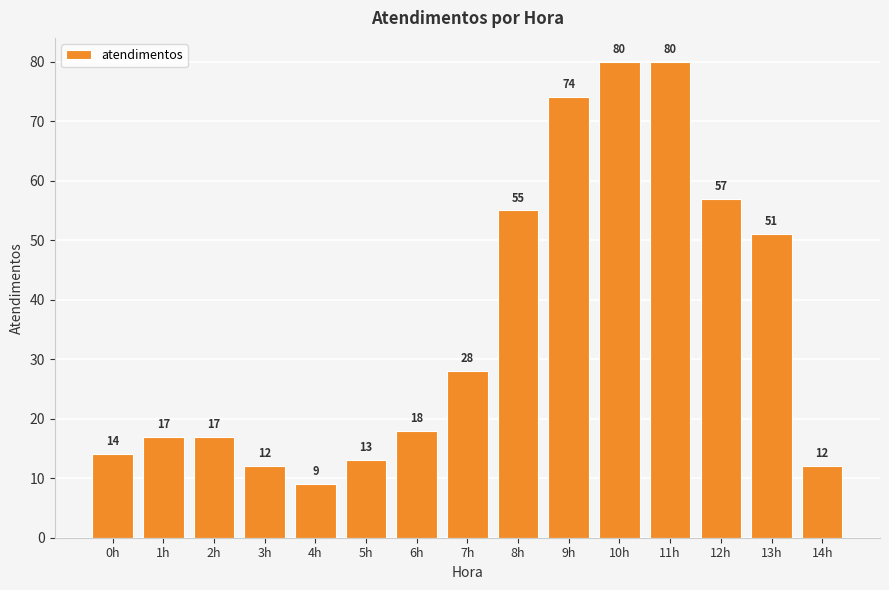

Reading left to right, extract all data points from this chart.

0h=14	1h=17	2h=17	3h=12	4h=9	5h=13	6h=18	7h=28	8h=55	9h=74	10h=80	11h=80	12h=57	13h=51	14h=12